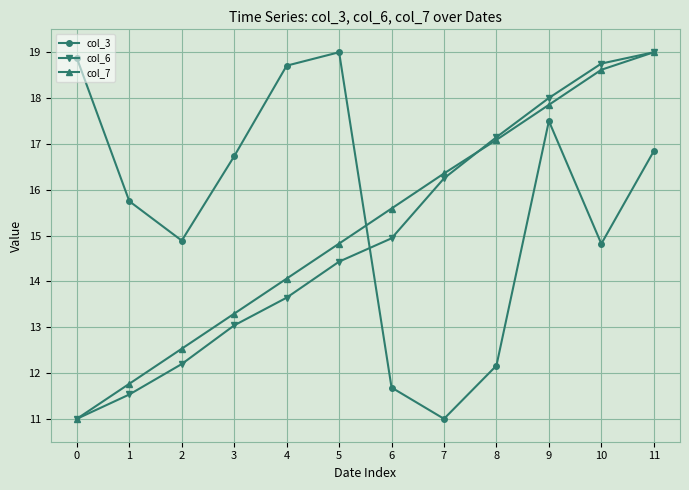

Reading left to right, list all the values displayed in this chart.

col_3: 18.9	15.7	14.9	16.7	18.7	19.0	11.7	11.0	12.2	17.5	14.8	16.8
col_6: 11.0	11.5	12.2	13.0	13.6	14.4	14.9	16.2	17.1	18.0	18.8	19.0
col_7: 11.0	11.8	12.5	13.3	14.1	14.8	15.6	16.4	17.1	17.9	18.6	19.0